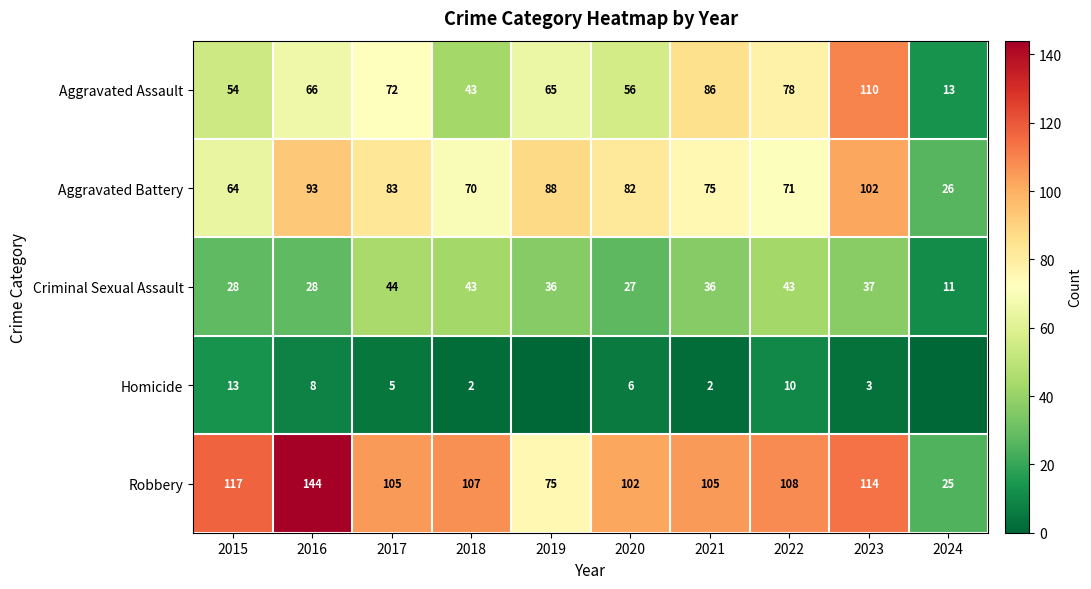

What is the approximate value of Robbery at 2020?

102